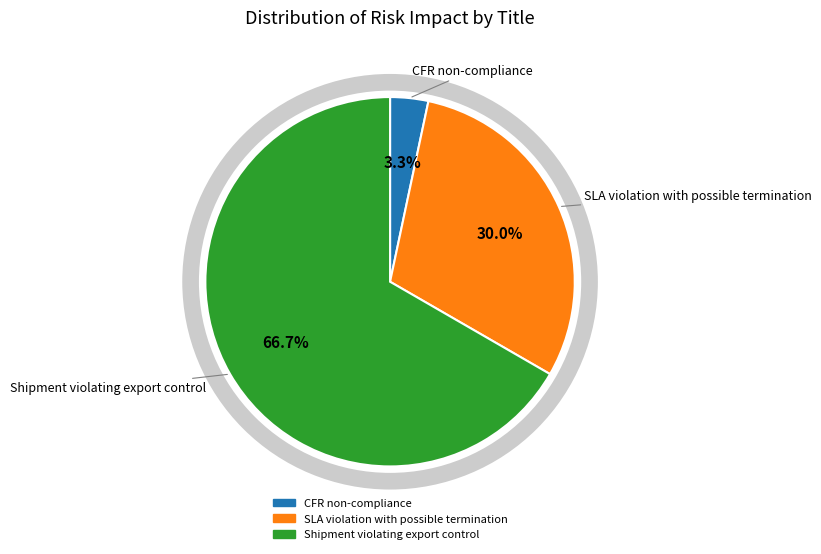

Is there a majority slice in this chart?

Yes